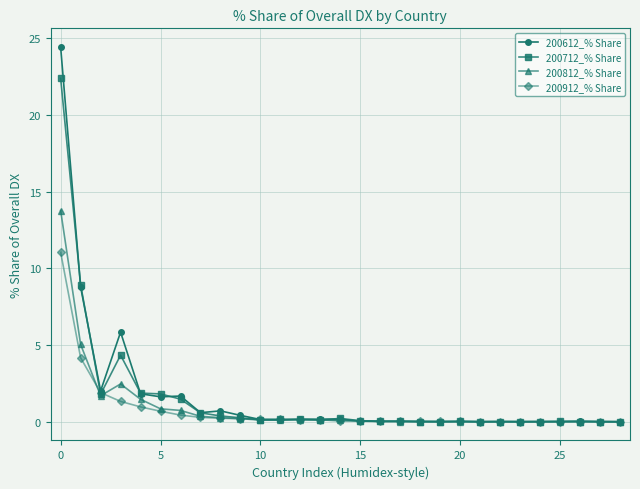

What is the difference between the second highest and second lowest values in the 200612_% Share series?

8.8